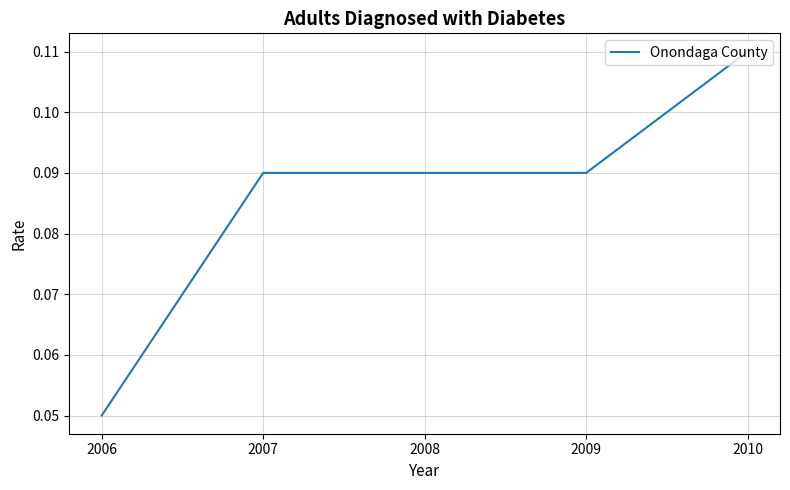

At which label is the value closest to 0?

2006